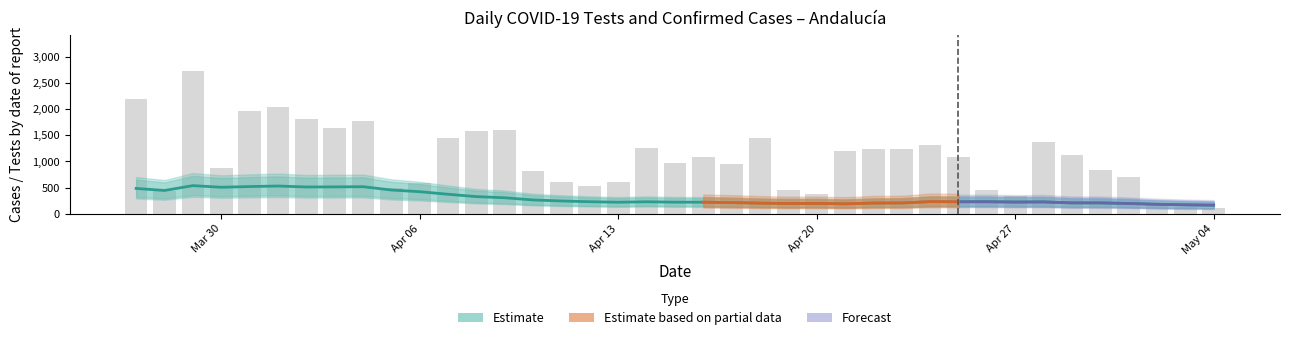

Where is the data nearest to the value 1417?

2020-04-18